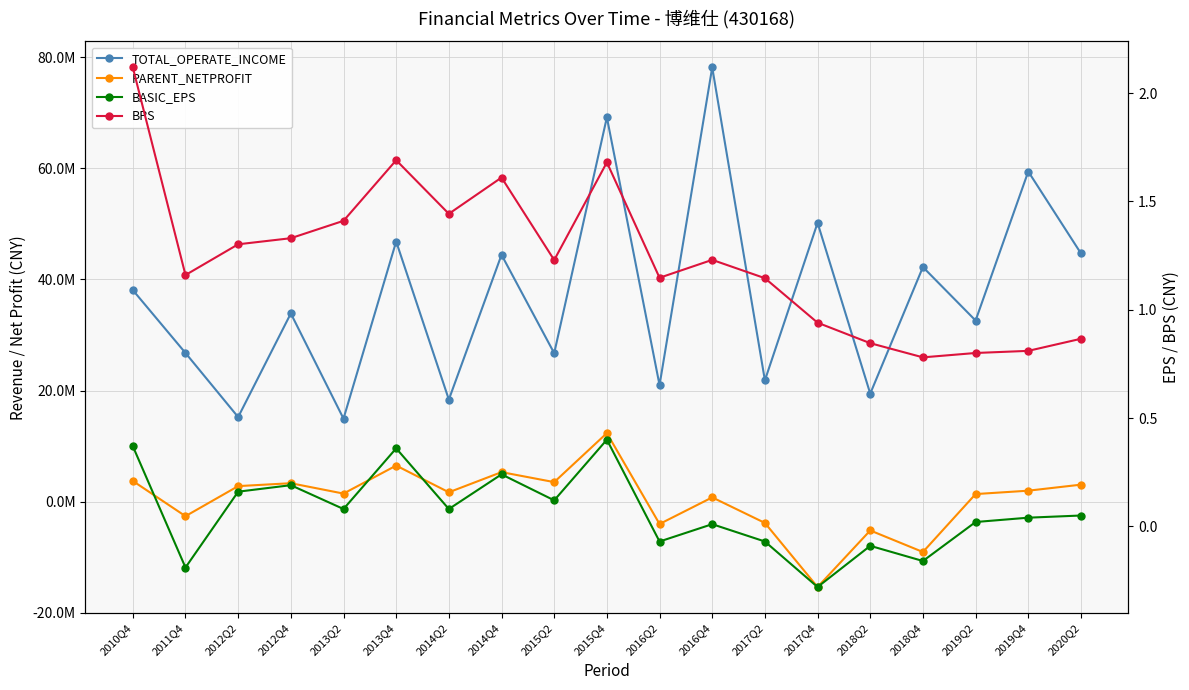

Read the PARENT_NETPROFIT value at 2014Q2.

1676007.1